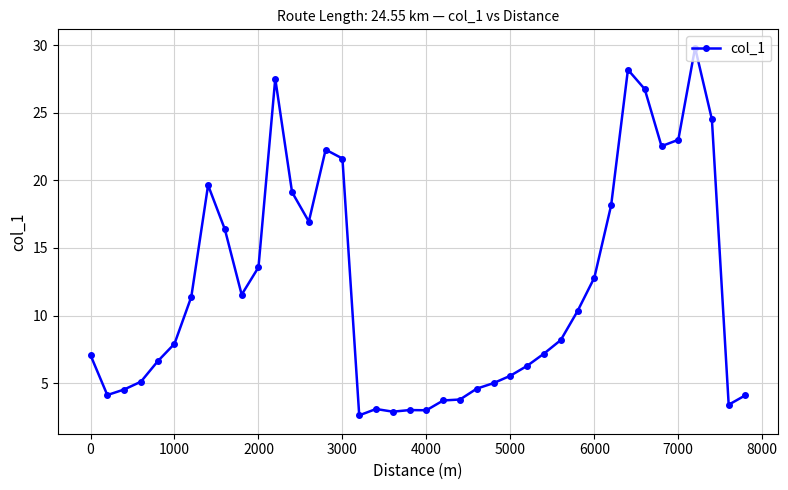

What is the difference between the maximum and second lowest values?

26.9